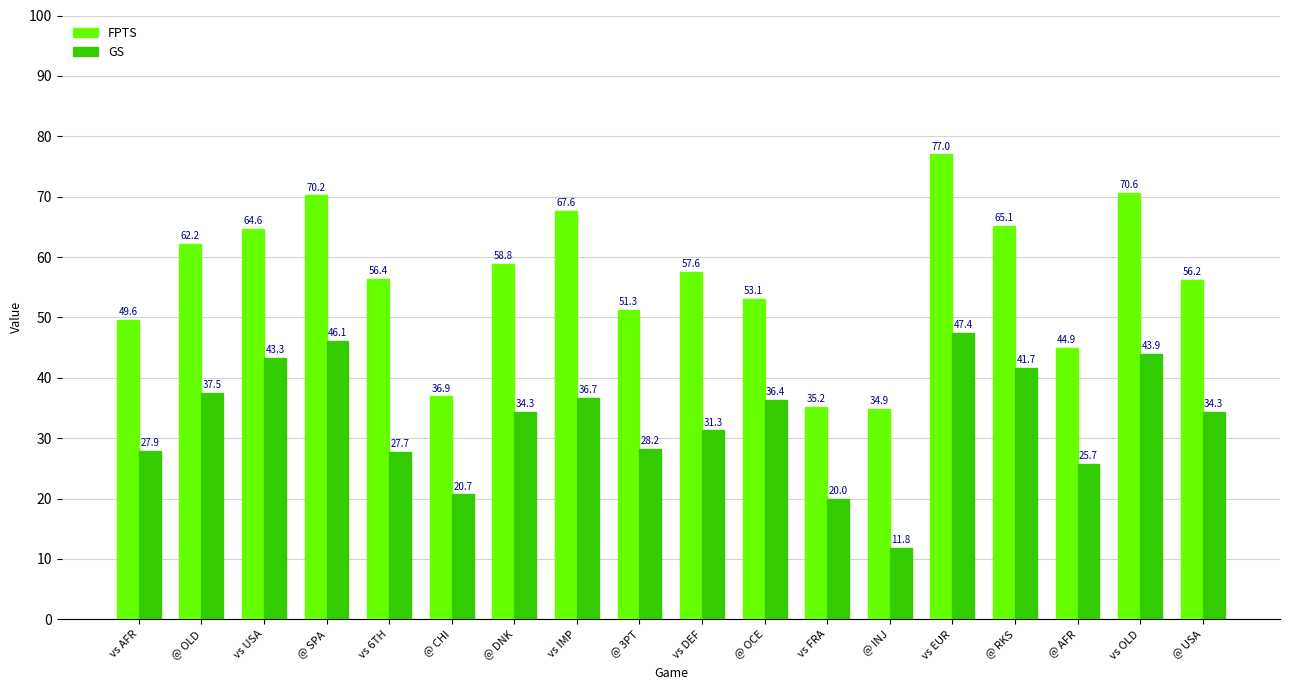

At which category is the sum across all series the highest?

vs EUR